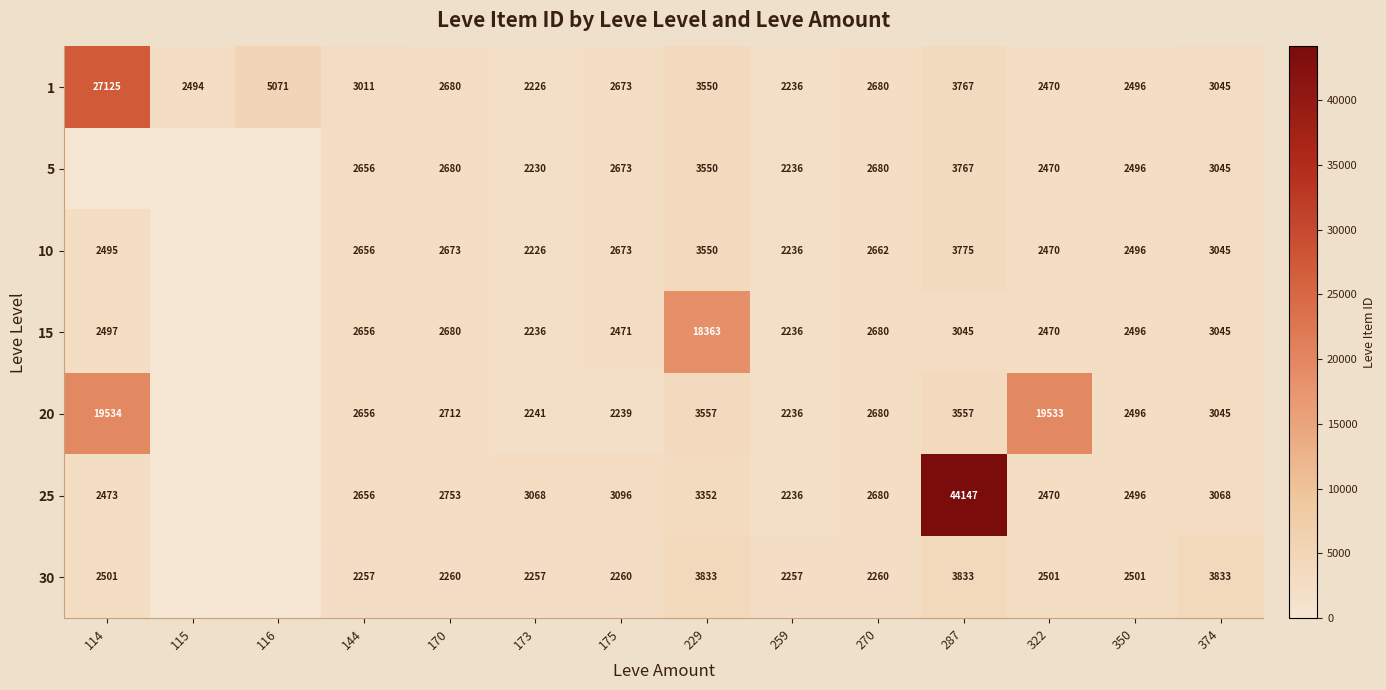

At which category is the sum across all series the highest?

287